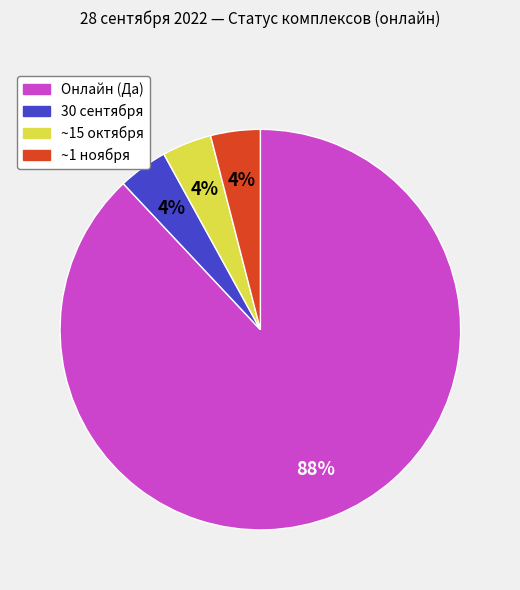

How many slices are in this pie chart?

4